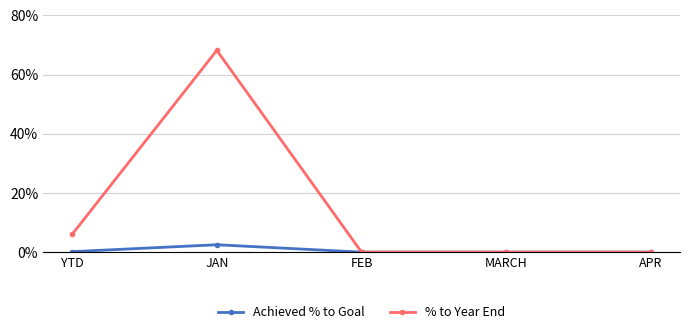

Does the chart have visible grid lines?

Yes